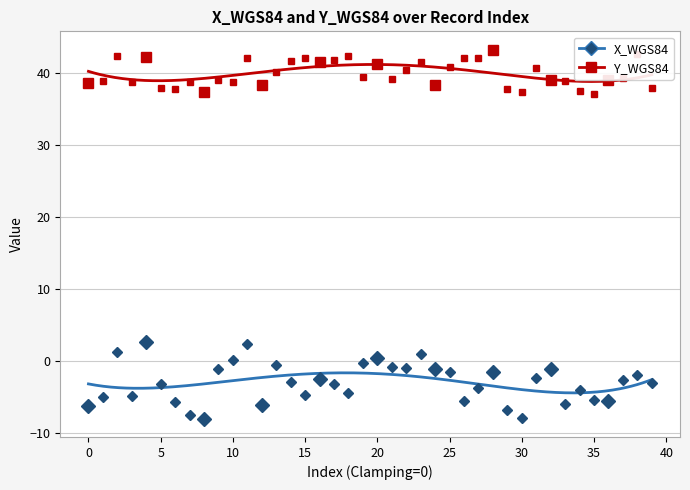

Which series changed the most between 16 and 32?

Y_WGS84